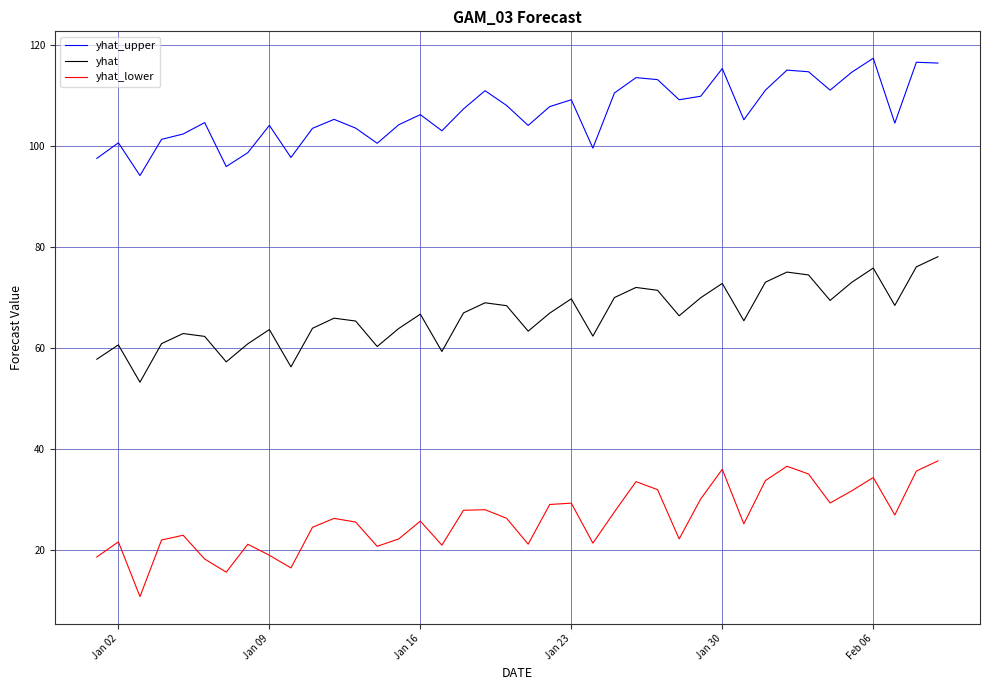

Which series has the widest spread of values?

yhat_lower